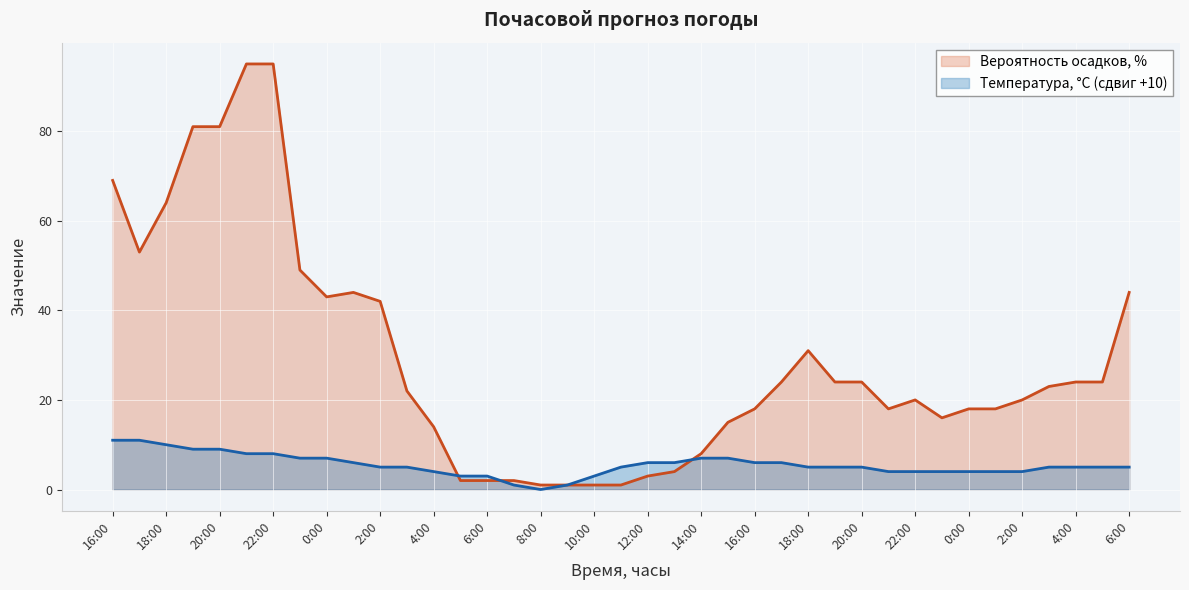

What is the label of the 9th point from the left?

0:00